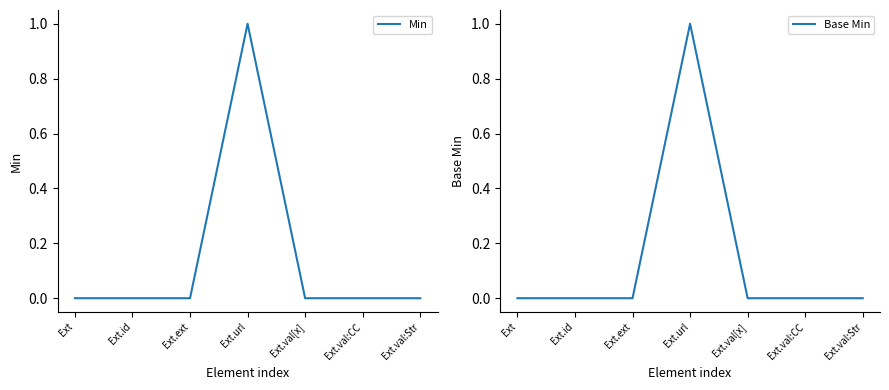

Count the number of data series in this chart.

2